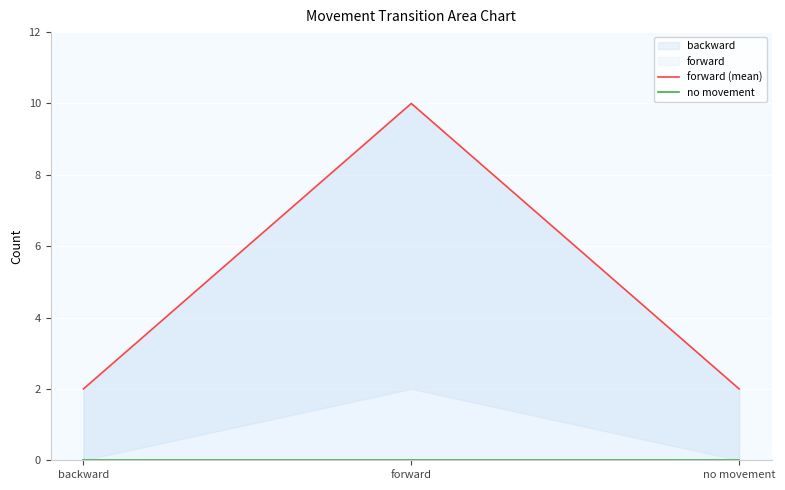

Which series changed the most between forward and no movement?

forward (mean)